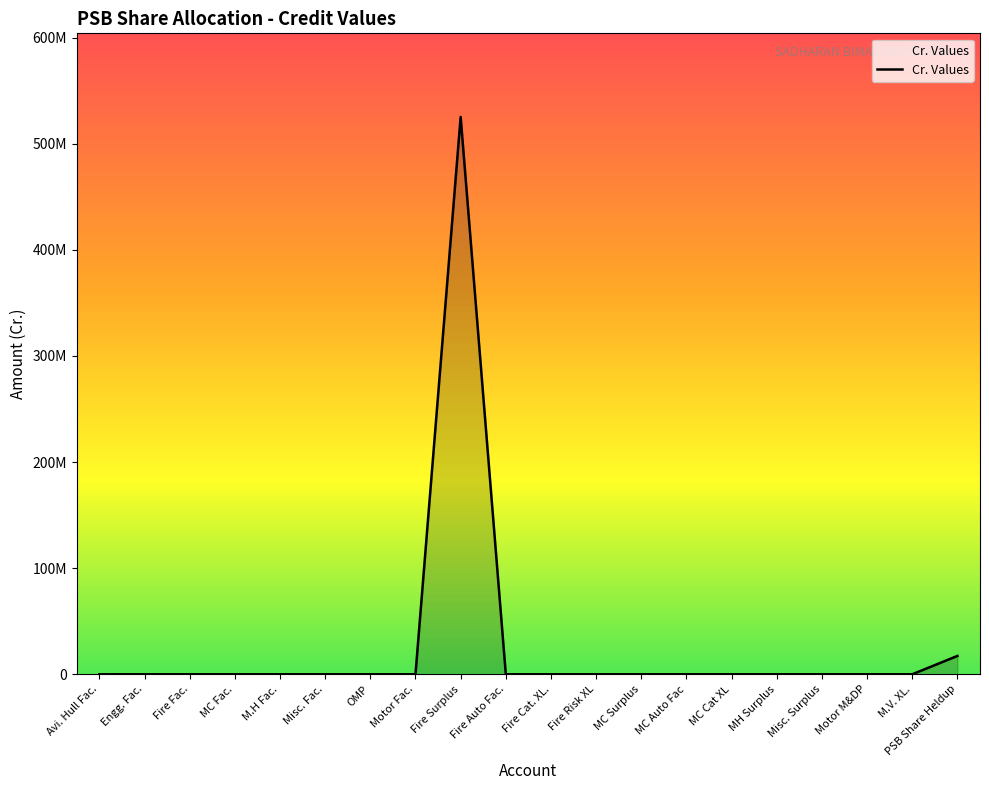

Does the chart display data point markers on the line(s)?

No